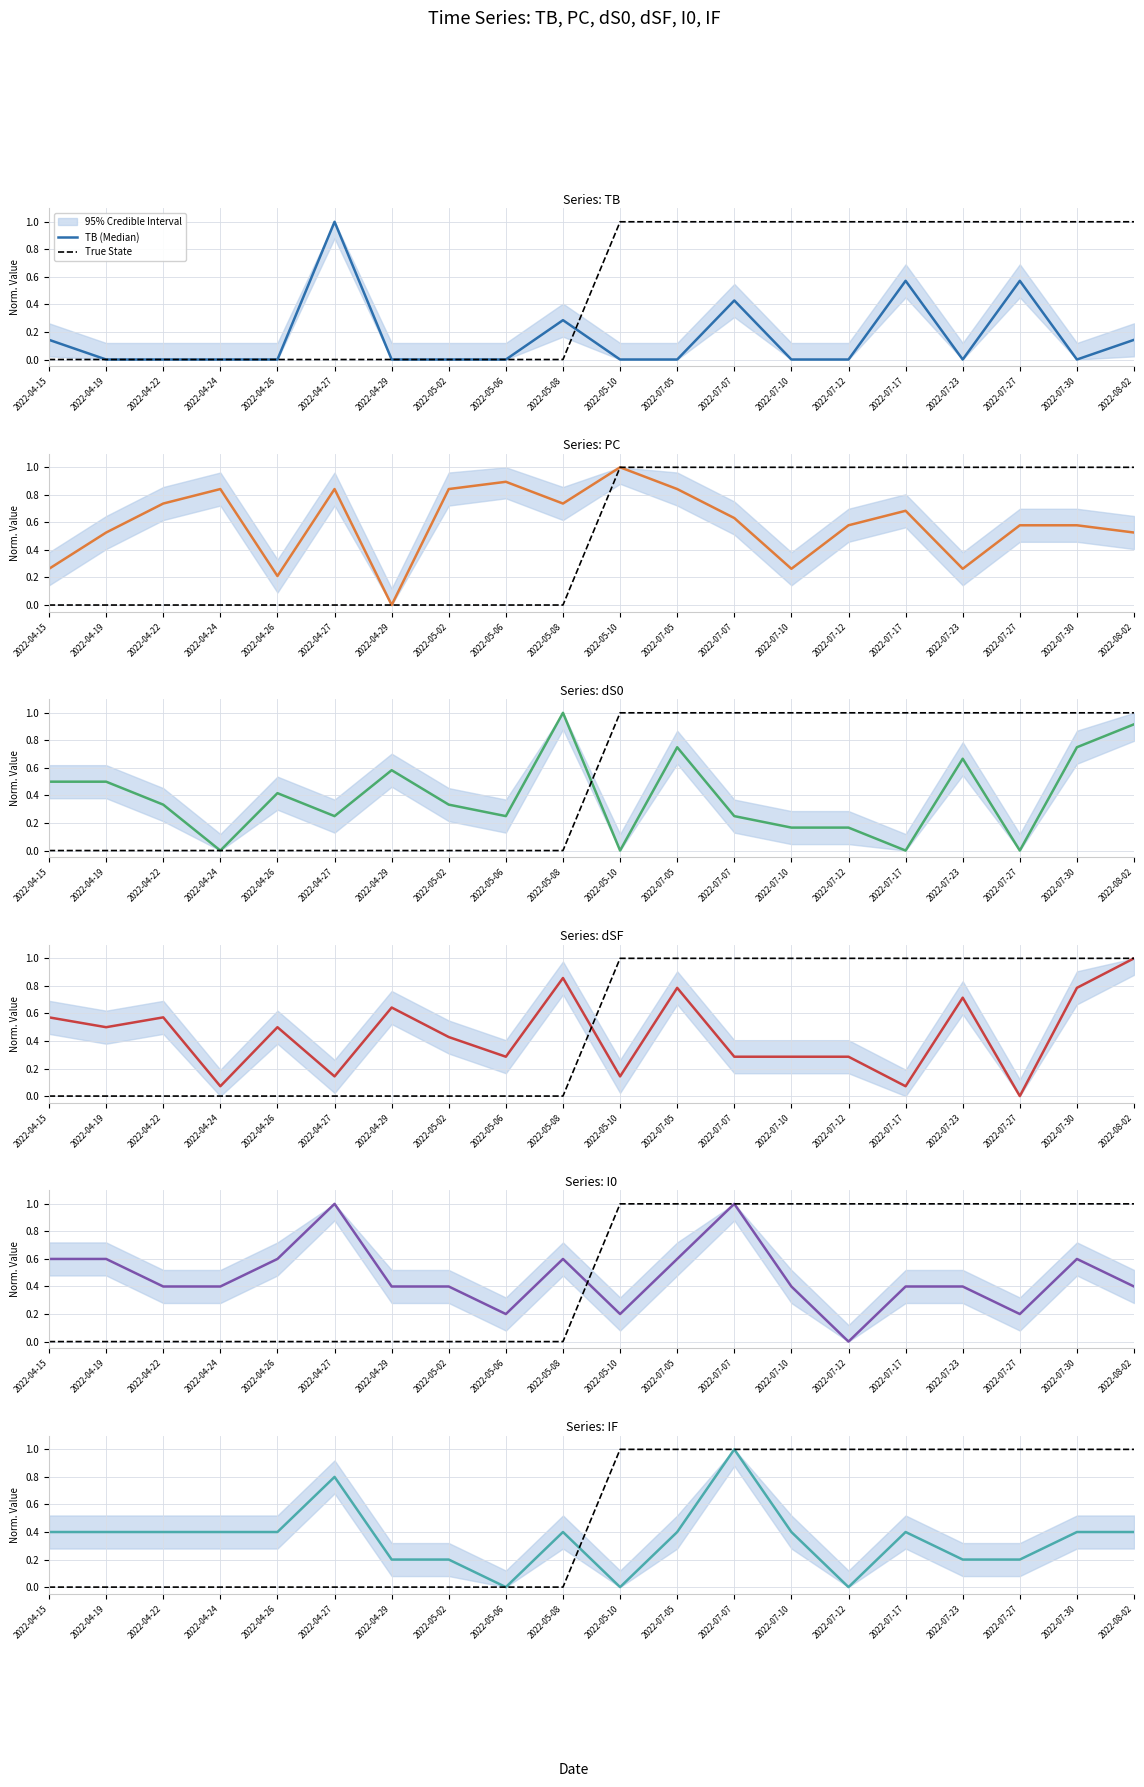

What is the sum of all TB values?

3.1